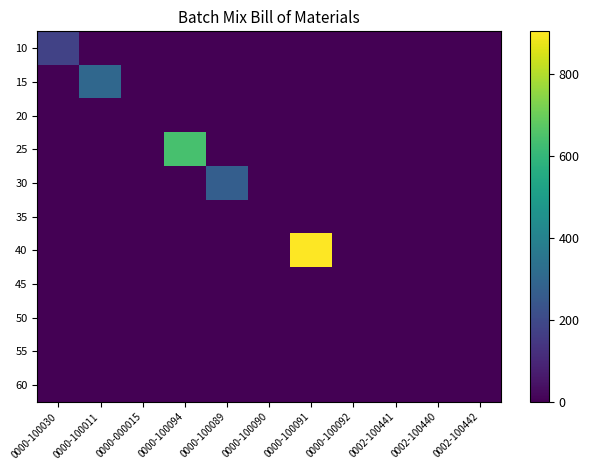

Rank the series at 0000-100094 from lowest to highest value.

10, 15, 20, 30, 35, 40, 45, 50, 55, 60, 25